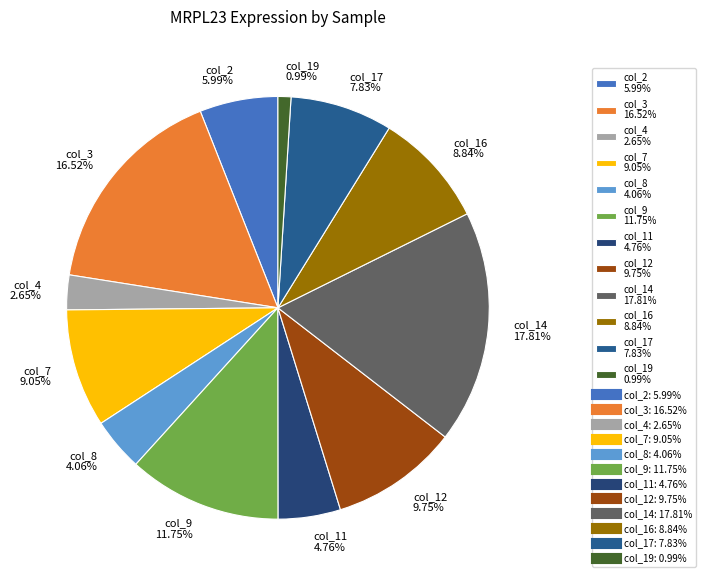

To the nearest percent, what is the combined percentage of col_11 and col_12?

15%